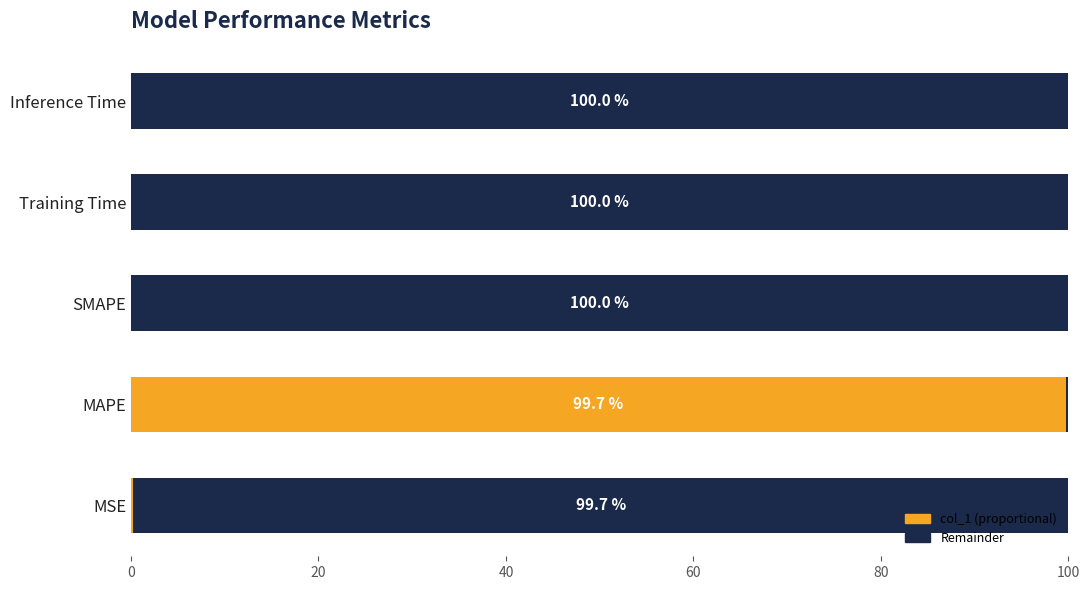

What are all the series names shown in the legend?

col_1 (proportional), Remainder